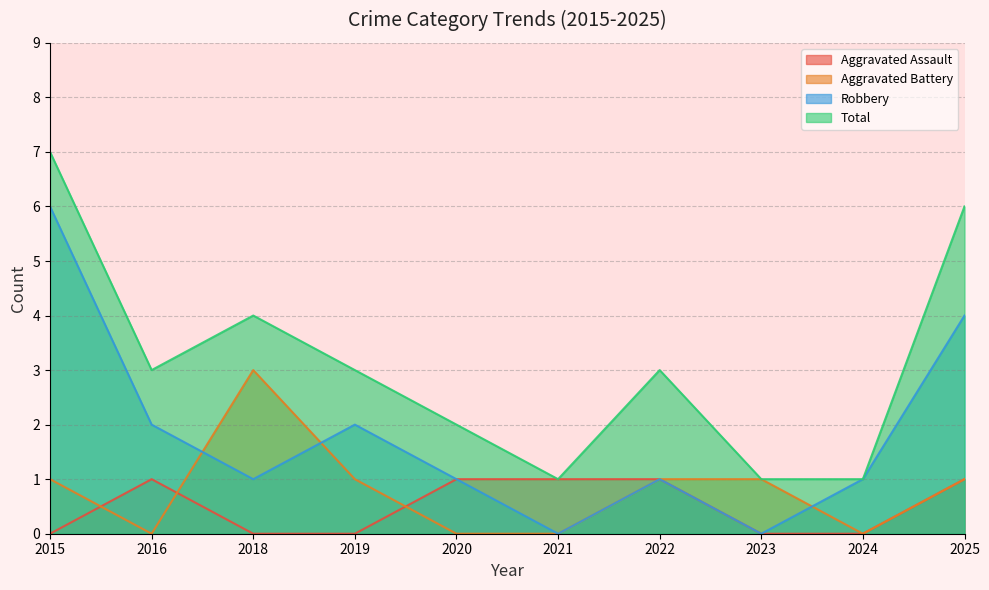

The value of Robbery at 2020 is 1. True or false?

False